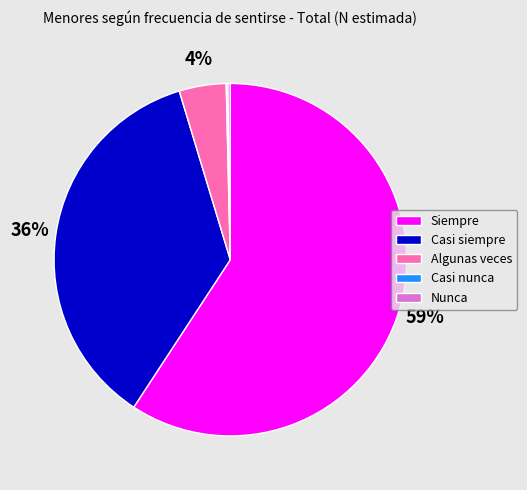

To the nearest percent, what is the average slice percentage?

20%